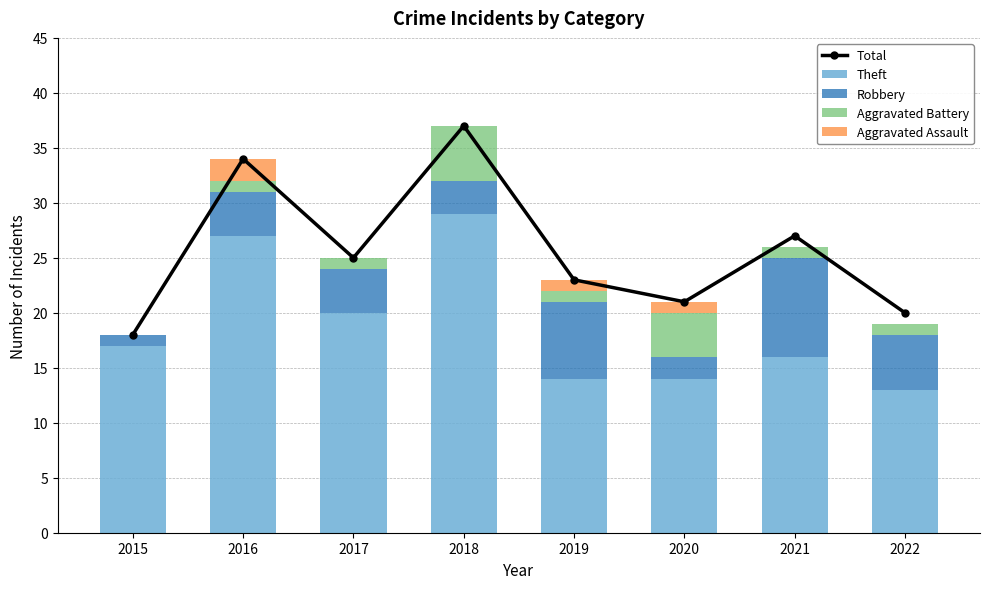

How many data points in Aggravated Battery are less than 1?

1